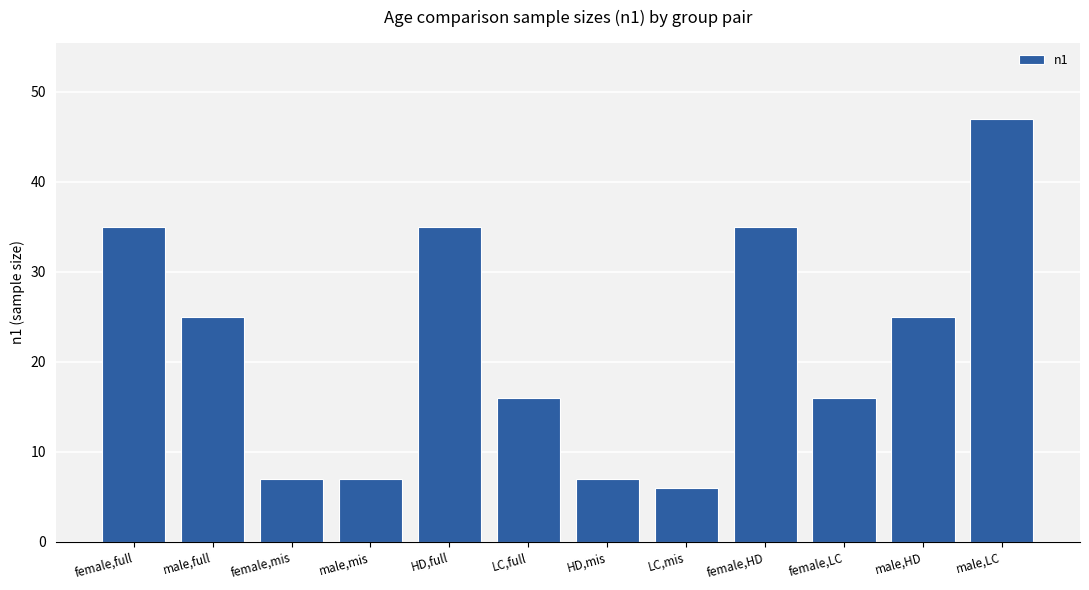

What is the change in value from HD,full to female,LC?

-19